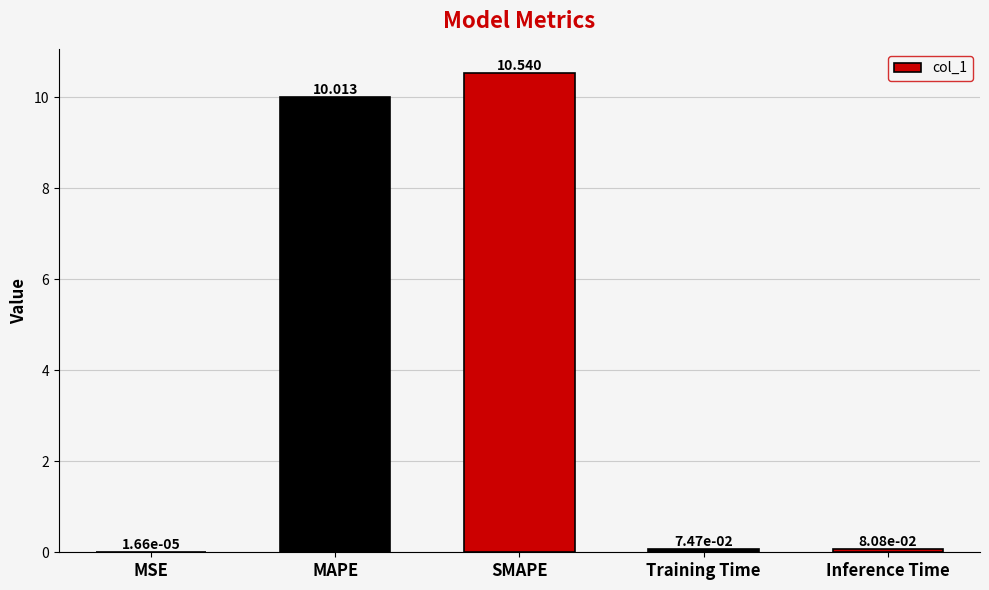

How many categories are shown in the chart?

5